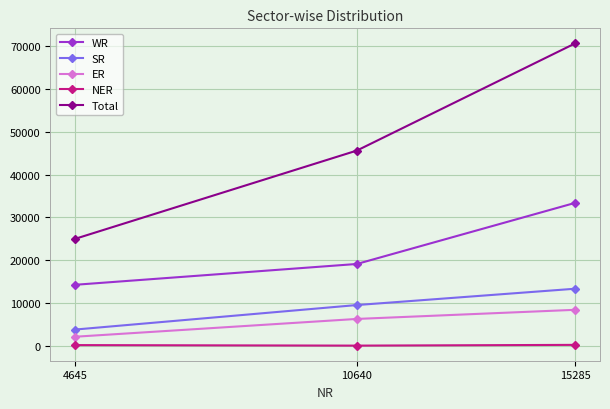

List the series in order of their peak value, highest first.

Total, WR, SR, ER, NER